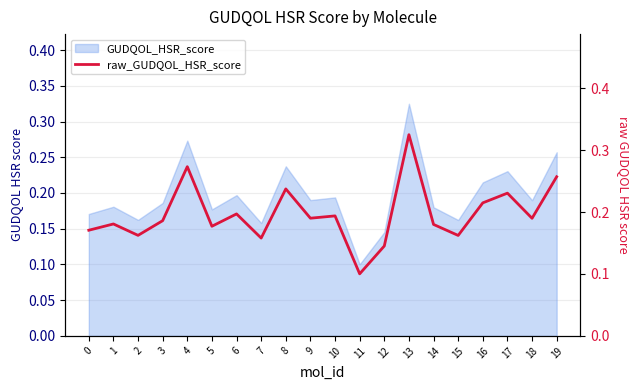

What is the difference between the maximum and minimum values?

0.2